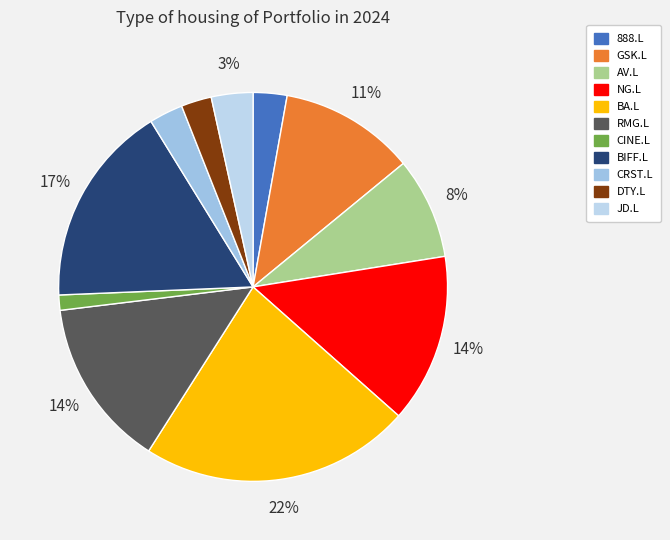

Rank the categories by value from highest to lowest.

BA.L, BIFF.L, NG.L, RMG.L, GSK.L, AV.L, JD.L, 888.L, CRST.L, DTY.L, CINE.L